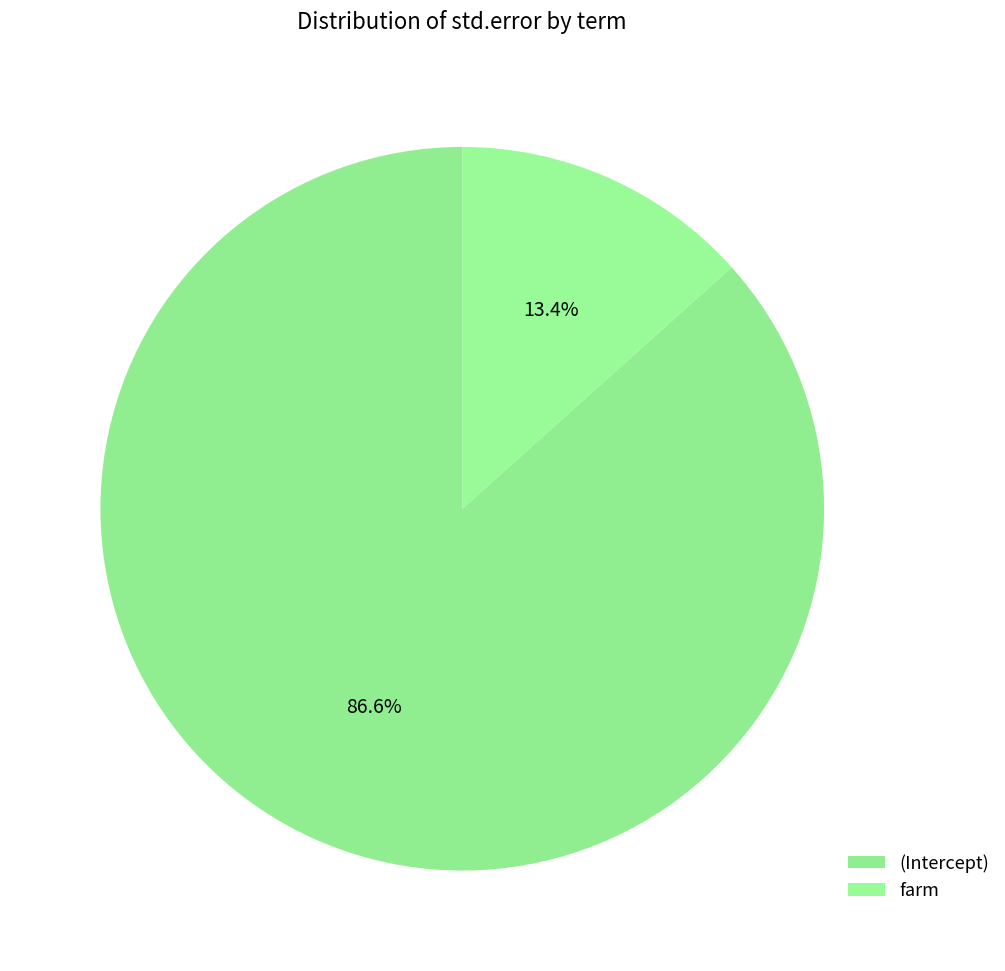

What percentage is the (Intercept) slice, to the nearest percent?

87%